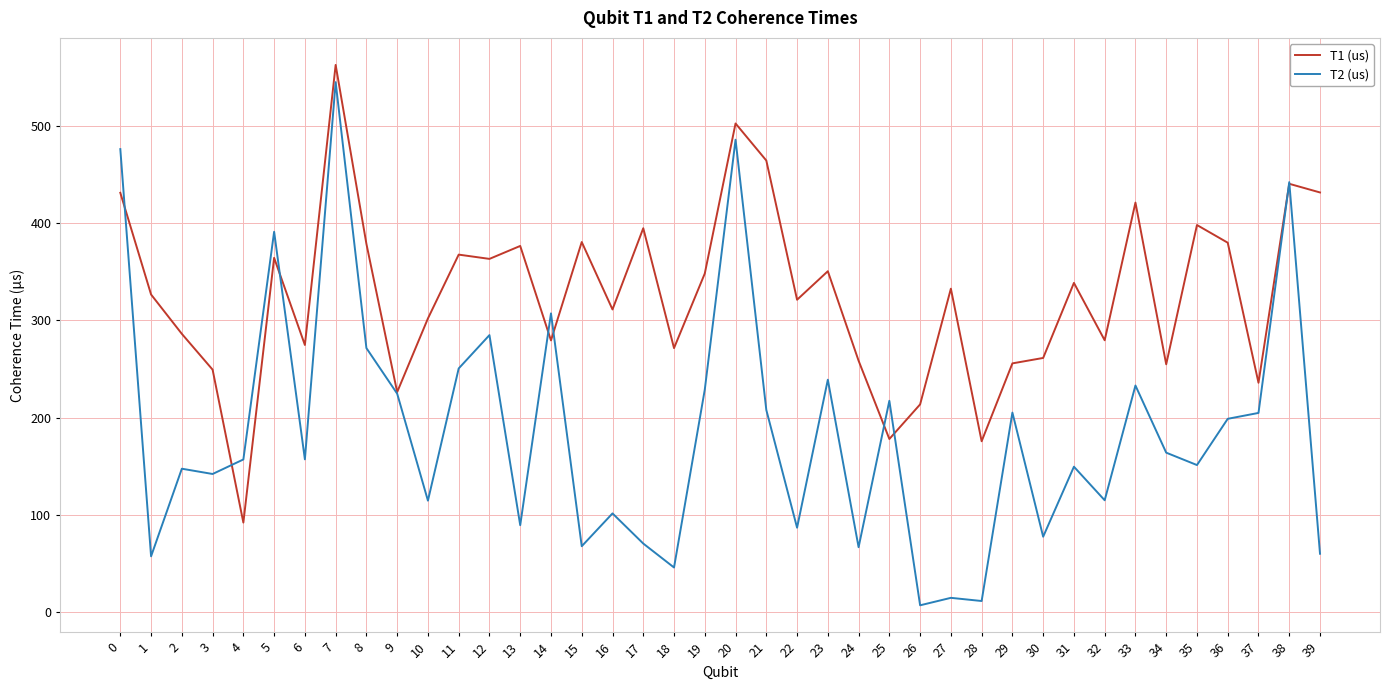

How many distinct data groups are displayed?

2